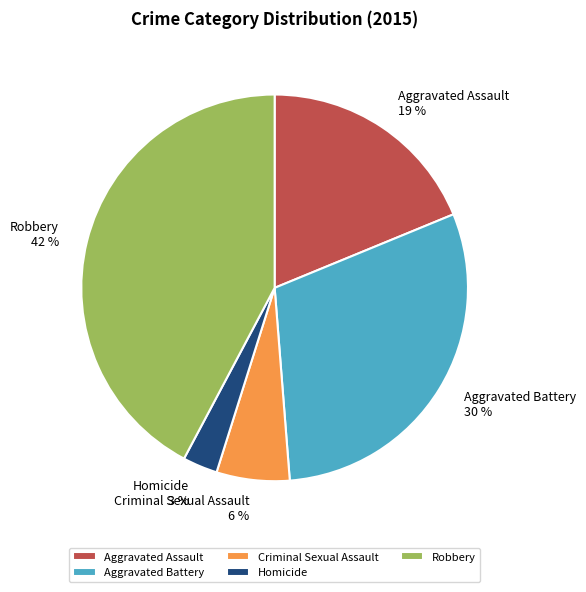

Does Homicide account for over 50% of the chart?

No